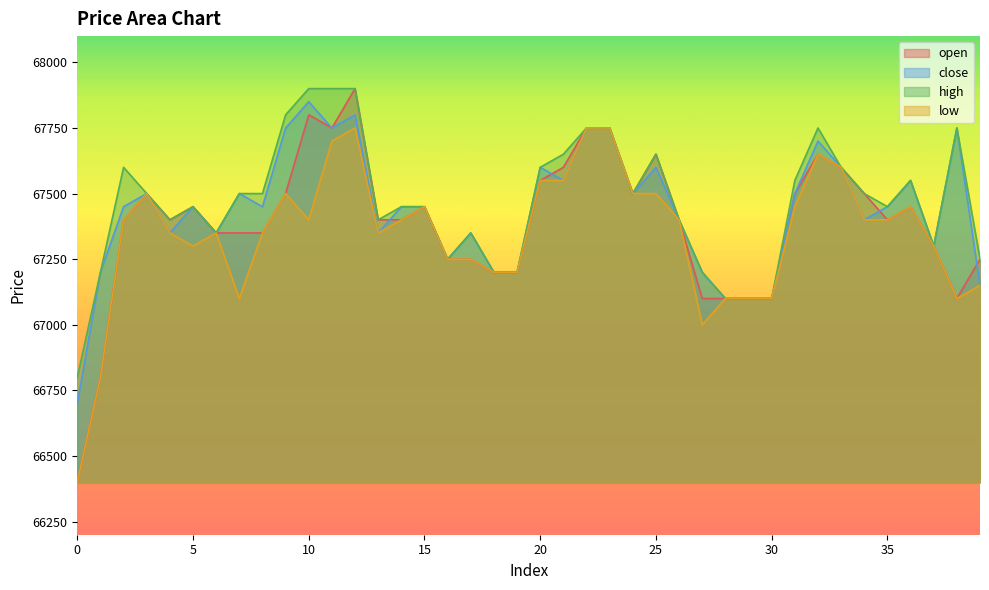

True or false: open and high intersect in this chart.

False